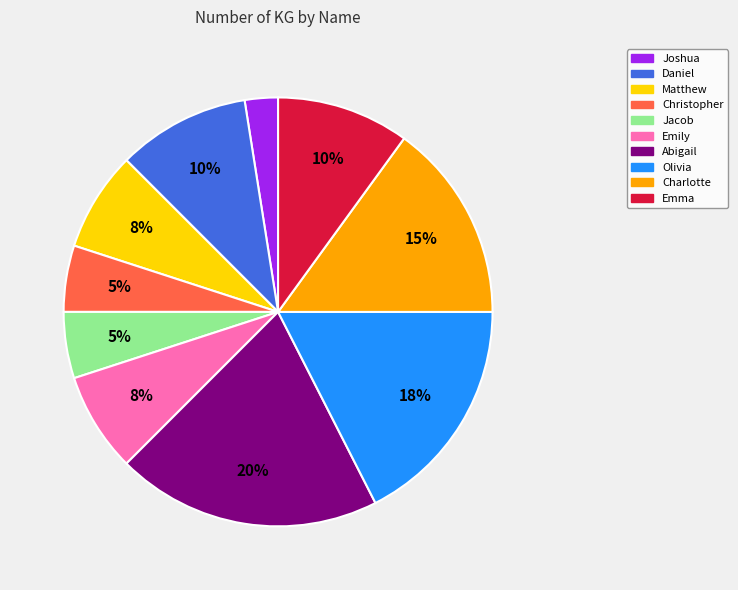

Is there a majority slice in this chart?

No